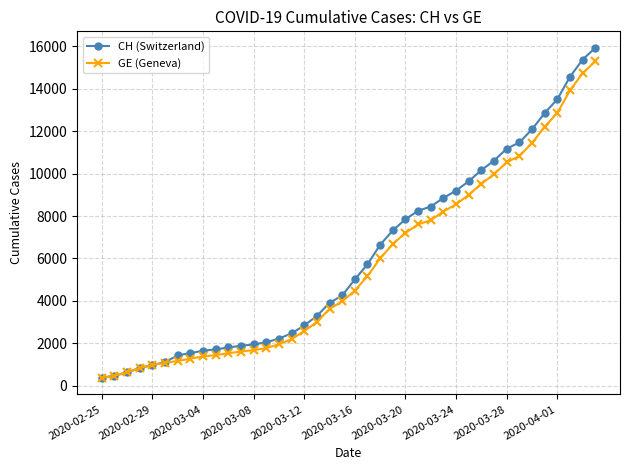

What is the value of the GE (Geneva) point at the 5th from the left?

981